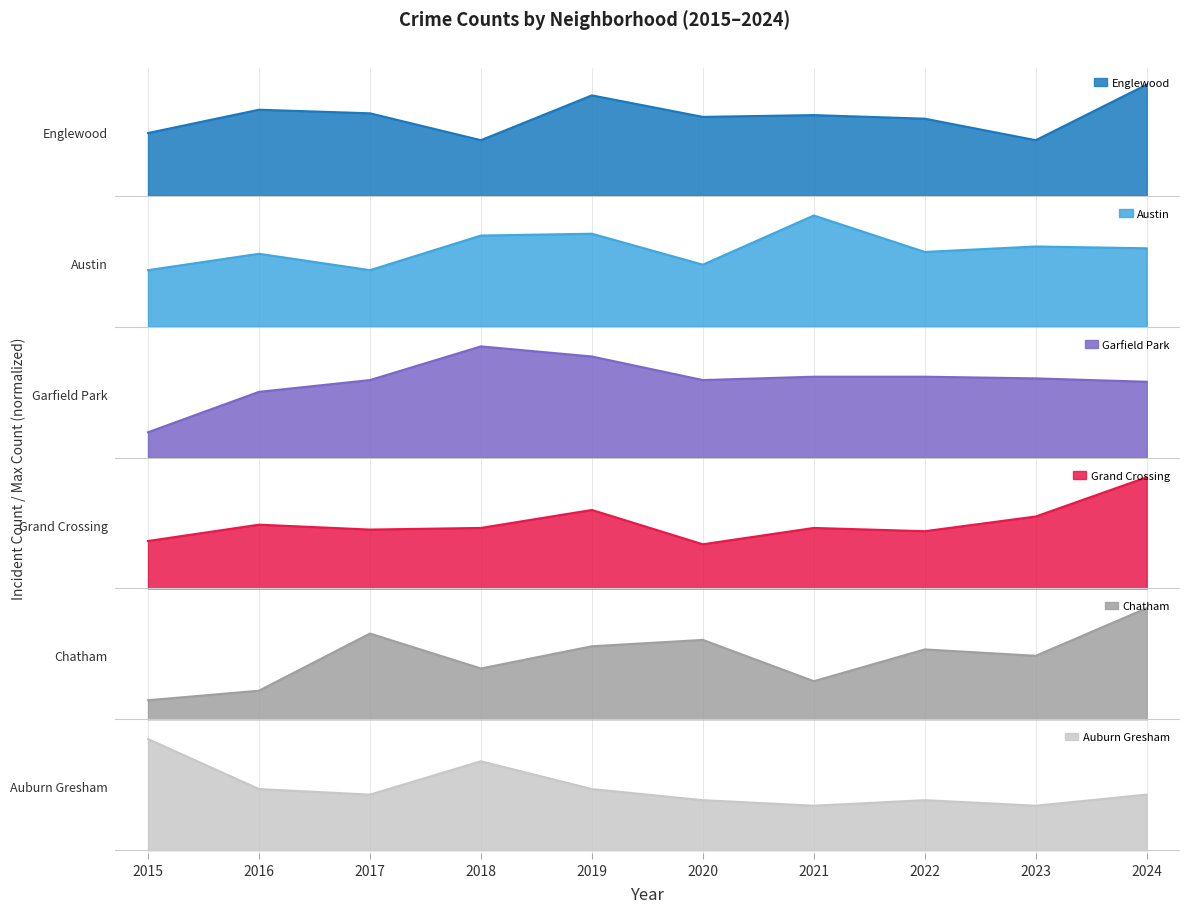

Reading left to right, list all the values displayed in this chart.

Englewood: 1.0	1.4	1.3	0.9	1.6	1.3	1.3	1.2	0.9	1.8
Austin: 0.9	1.2	0.9	1.5	1.5	1.0	1.8	1.2	1.3	1.3
Garfield Park: 0.4	1.1	1.3	1.8	1.6	1.3	1.3	1.3	1.3	1.2
Grand Crossing: 0.8	1.0	1.0	1.0	1.3	0.7	1.0	0.9	1.2	1.8
Chatham: 0.3	0.5	1.4	0.8	1.2	1.3	0.6	1.1	1.0	1.8
Auburn Gresham: 1.8	1.0	0.9	1.4	1.0	0.8	0.7	0.8	0.7	0.9